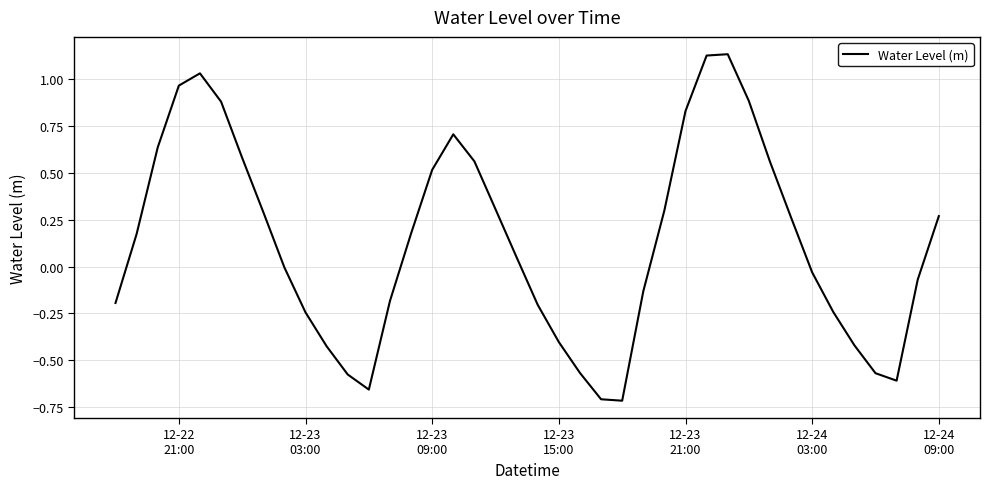

True or false: there are more than 0 points higher than both neighbors.

True